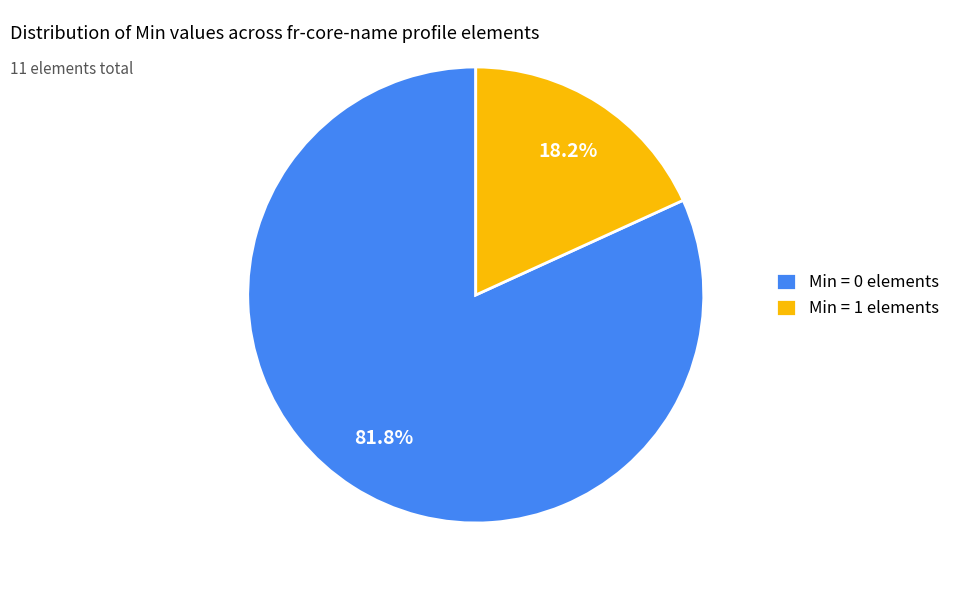

What percentage is NOT represented by Min = 0 elements?

18.2%